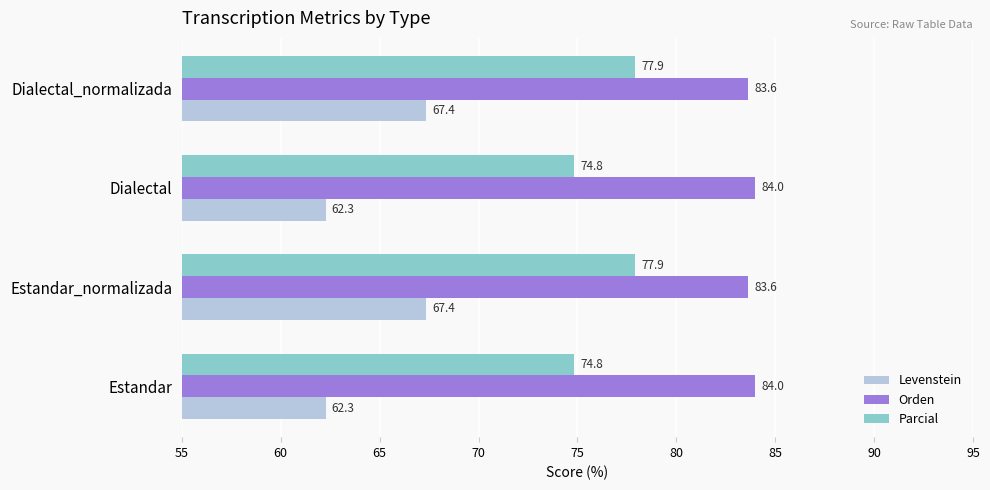

Which series has the widest spread of values?

Levenstein